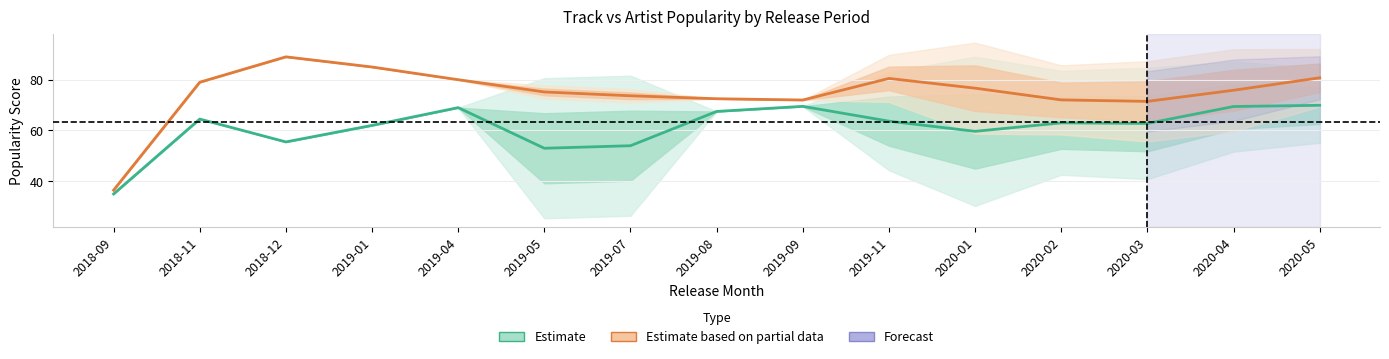

Is it true that Track Popularity (Estimate) equals 26.9 at 2018-12?

False